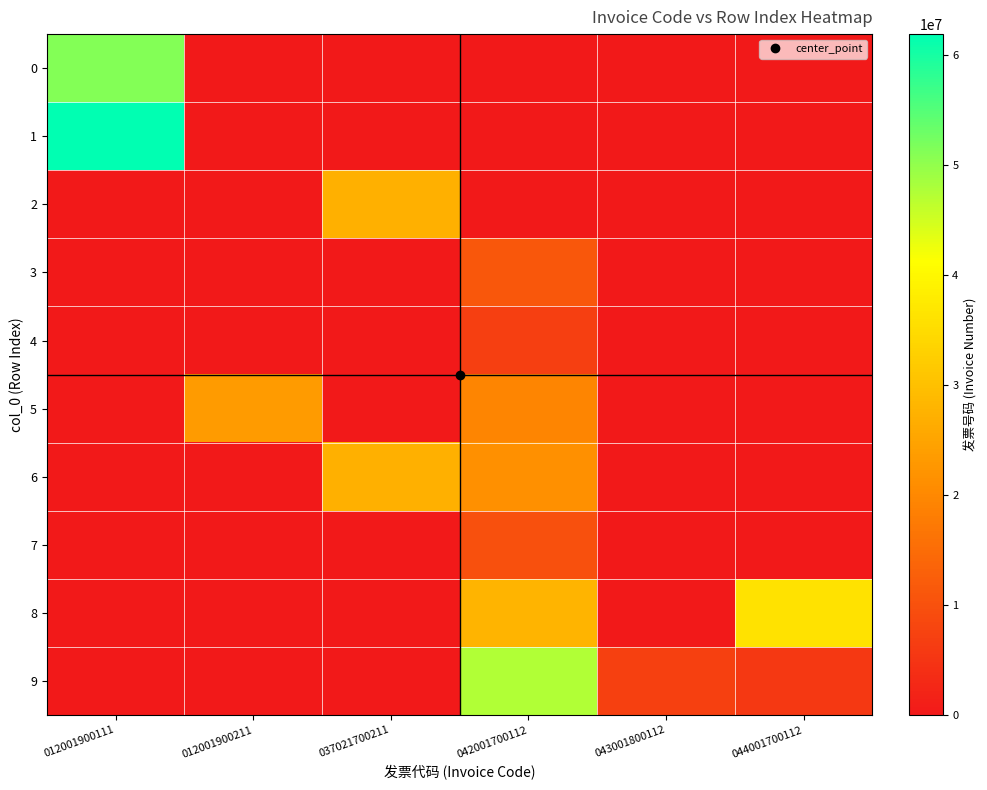

List the series in order of their peak value, lowest first.

4, 7, 3, 5, 2, 6, 8, 9, 0, 1